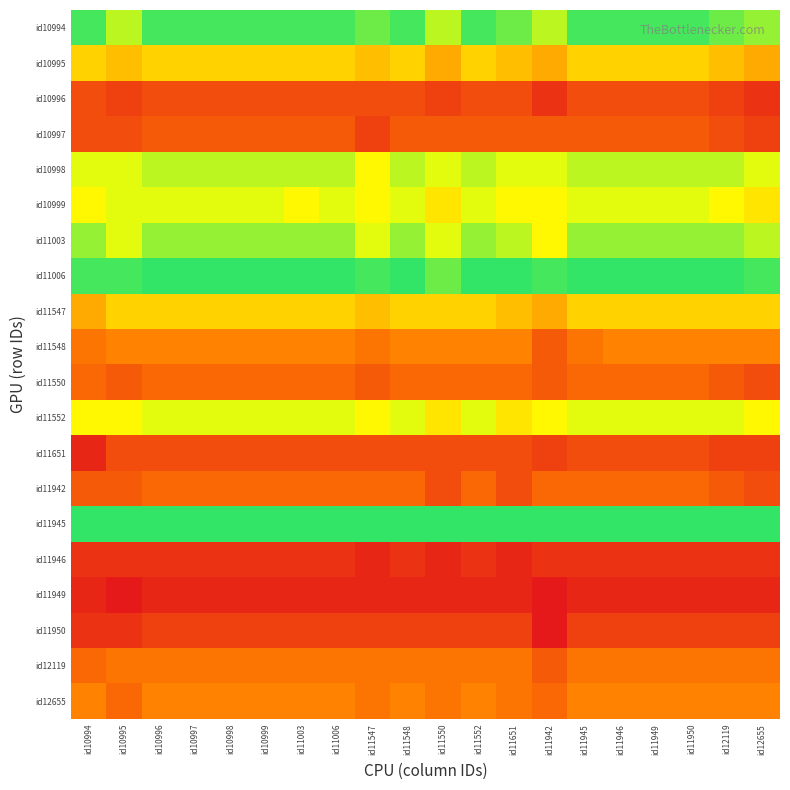

Reading left to right, what are all the values shown in this chart?

id10994: id10994=26	id10995=23	id10996=26	id10997=26	id10998=26	id10999=26	id11003=26	id11006=26	id11547=25	id11548=26	id11550=23	id11552=26	id11651=25	id11942=23	id11945=26	id11946=26	id11949=26	id11950=26	id12119=25	id12655=24
id10995: id10994=19	id10995=18	id10996=19	id10997=19	id10998=19	id10999=19	id11003=19	id11006=19	id11547=18	id11548=19	id11550=17	id11552=19	id11651=18	id11942=17	id11945=19	id11946=19	id11949=19	id11950=19	id12119=18	id12655=17
id10996: id10994=11	id10995=10	id10996=11	id10997=11	id10998=11	id10999=11	id11003=11	id11006=11	id11547=11	id11548=11	id11550=10	id11552=11	id11651=11	id11942=9	id11945=11	id11946=11	id11949=11	id11950=11	id12119=10	id12655=9
id10997: id10994=11	id10995=11	id10996=12	id10997=12	id10998=12	id10999=12	id11003=12	id11006=12	id11547=10	id11548=12	id11550=12	id11552=12	id11651=12	id11942=12	id11945=12	id11946=12	id11949=12	id11950=12	id12119=11	id12655=10
id10998: id10994=22	id10995=22	id10996=23	id10997=23	id10998=23	id10999=23	id11003=23	id11006=23	id11547=21	id11548=23	id11550=22	id11552=23	id11651=22	id11942=22	id11945=23	id11946=23	id11949=23	id11950=23	id12119=23	id12655=22
id10999: id10994=21	id10995=22	id10996=22	id10997=22	id10998=22	id10999=22	id11003=21	id11006=22	id11547=21	id11548=22	id11550=20	id11552=22	id11651=21	id11942=21	id11945=22	id11946=22	id11949=22	id11950=22	id12119=21	id12655=20
id11003: id10994=24	id10995=22	id10996=24	id10997=24	id10998=24	id10999=24	id11003=24	id11006=24	id11547=22	id11548=24	id11550=22	id11552=24	id11651=23	id11942=21	id11945=24	id11946=24	id11949=24	id11950=24	id12119=24	id12655=23
id11006: id10994=26	id10995=26	id10996=28	id10997=28	id10998=28	id10999=28	id11003=28	id11006=28	id11547=26	id11548=28	id11550=25	id11552=28	id11651=28	id11942=26	id11945=28	id11946=28	id11949=28	id11950=28	id12119=27	id12655=26
id11547: id10994=17	id10995=19	id10996=19	id10997=19	id10998=19	id10999=19	id11003=19	id11006=19	id11547=18	id11548=19	id11550=19	id11552=19	id11651=18	id11942=17	id11945=19	id11946=19	id11949=19	id11950=19	id12119=19	id12655=19
id11548: id10994=14	id10995=15	id10996=15	id10997=15	id10998=15	id10999=15	id11003=15	id11006=15	id11547=14	id11548=15	id11550=15	id11552=15	id11651=15	id11942=12	id11945=14	id11946=15	id11949=15	id11950=15	id12119=15	id12655=15
id11550: id10994=13	id10995=12	id10996=13	id10997=13	id10998=13	id10999=13	id11003=13	id11006=13	id11547=12	id11548=13	id11550=13	id11552=13	id11651=13	id11942=12	id11945=13	id11946=13	id11949=13	id11950=13	id12119=12	id12655=11
id11552: id10994=21	id10995=21	id10996=22	id10997=22	id10998=22	id10999=22	id11003=22	id11006=22	id11547=21	id11548=22	id11550=20	id11552=22	id11651=20	id11942=21	id11945=22	id11946=22	id11949=22	id11950=22	id12119=22	id12655=21
id11651: id10994=8	id10995=11	id10996=11	id10997=11	id10998=11	id10999=11	id11003=11	id11006=11	id11547=11	id11548=11	id11550=11	id11552=11	id11651=11	id11942=10	id11945=11	id11946=11	id11949=11	id11950=11	id12119=10	id12655=10
id11942: id10994=12	id10995=12	id10996=13	id10997=13	id10998=13	id10999=13	id11003=13	id11006=13	id11547=13	id11548=13	id11550=11	id11552=13	id11651=11	id11942=13	id11945=13	id11946=13	id11949=13	id11950=13	id12119=12	id12655=11
id11945: id10994=31	id10995=30	id10996=33	id10997=33	id10998=33	id10999=33	id11003=32	id11006=33	id11547=31	id11548=33	id11550=31	id11552=32	id11651=32	id11942=31	id11945=33	id11946=33	id11949=33	id11950=33	id12119=32	id12655=31
id11946: id10994=9	id10995=9	id10996=9	id10997=9	id10998=9	id10999=9	id11003=9	id11006=9	id11547=8	id11548=9	id11550=8	id11552=9	id11651=8	id11942=9	id11945=9	id11946=9	id11949=9	id11950=9	id12119=9	id12655=9
id11949: id10994=8	id10995=7	id10996=8	id10997=8	id10998=8	id10999=8	id11003=8	id11006=8	id11547=8	id11548=8	id11550=8	id11552=8	id11651=8	id11942=7	id11945=8	id11946=8	id11949=8	id11950=8	id12119=8	id12655=8
id11950: id10994=9	id10995=9	id10996=10	id10997=10	id10998=10	id10999=10	id11003=10	id11006=10	id11547=10	id11548=10	id11550=10	id11552=10	id11651=10	id11942=7	id11945=10	id11946=10	id11949=10	id11950=10	id12119=10	id12655=10
id12119: id10994=13	id10995=14	id10996=14	id10997=14	id10998=14	id10999=14	id11003=14	id11006=14	id11547=14	id11548=14	id11550=14	id11552=14	id11651=14	id11942=12	id11945=14	id11946=14	id11949=14	id11950=14	id12119=14	id12655=14
id12655: id10994=15	id10995=13	id10996=15	id10997=15	id10998=15	id10999=15	id11003=15	id11006=15	id11547=14	id11548=15	id11550=14	id11552=15	id11651=14	id11942=13	id11945=15	id11946=15	id11949=15	id11950=15	id12119=15	id12655=15